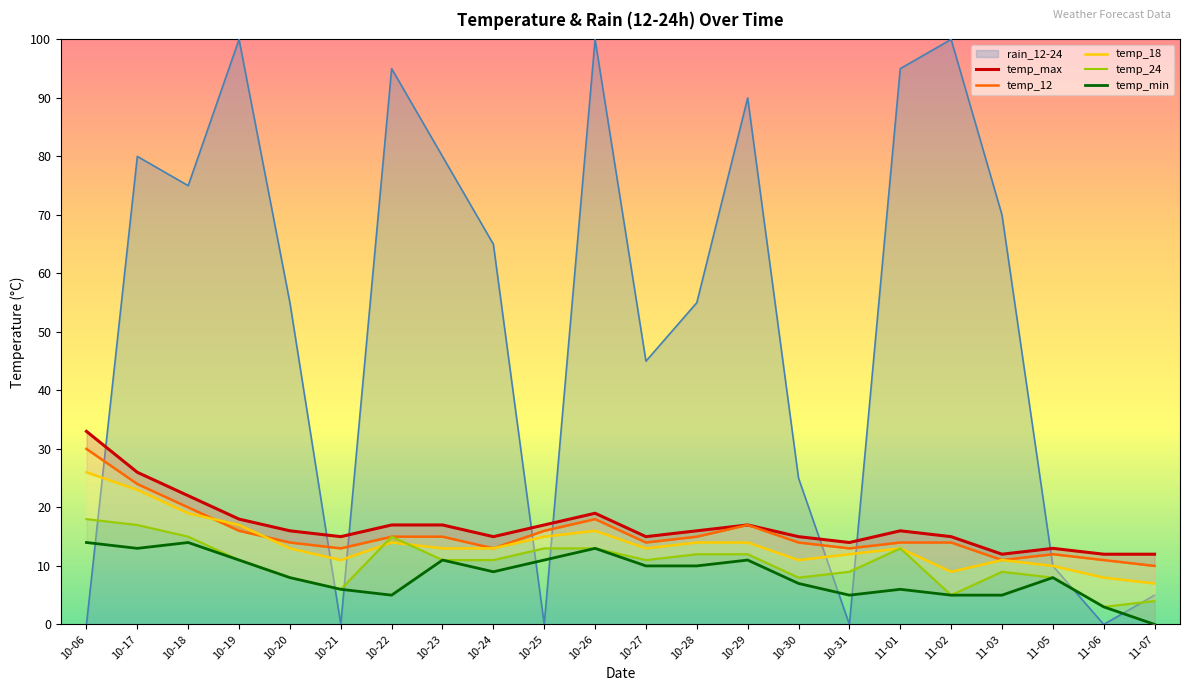

What is the sum of the temp_max values at 11-05 and 11-02?

28